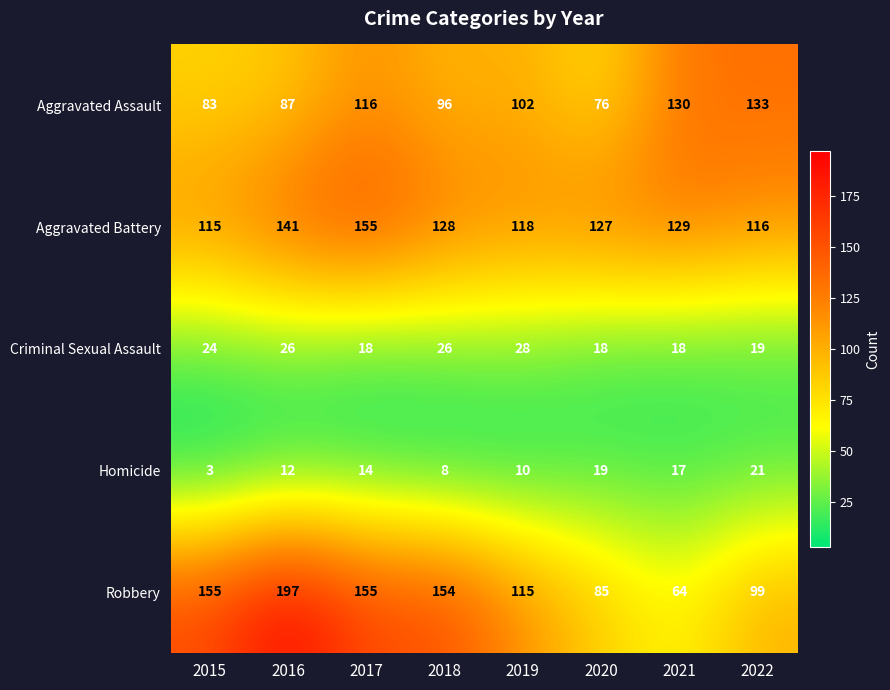

At how many categories does at least one series exceed 152?

4